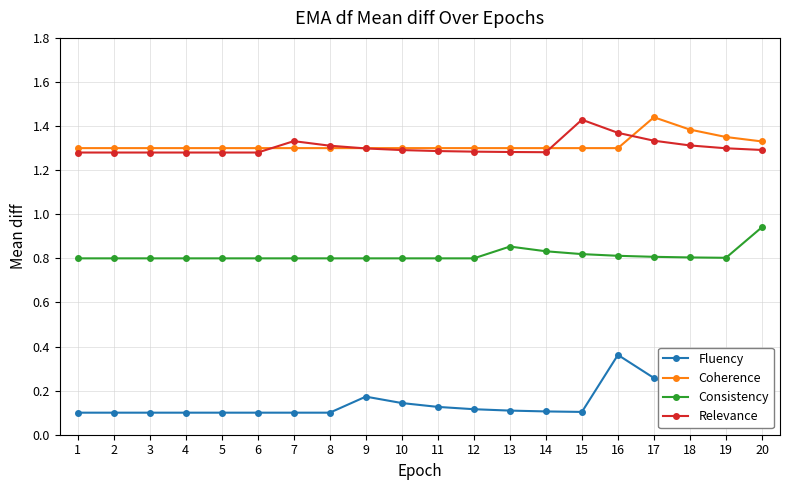

At how many categories does at least one series exceed 0?

20